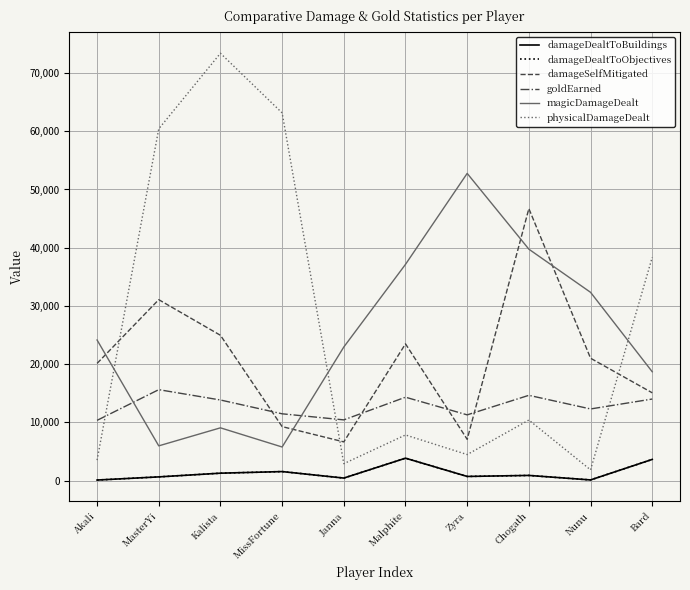

What is the label of the 8th point from the right?

Kalista